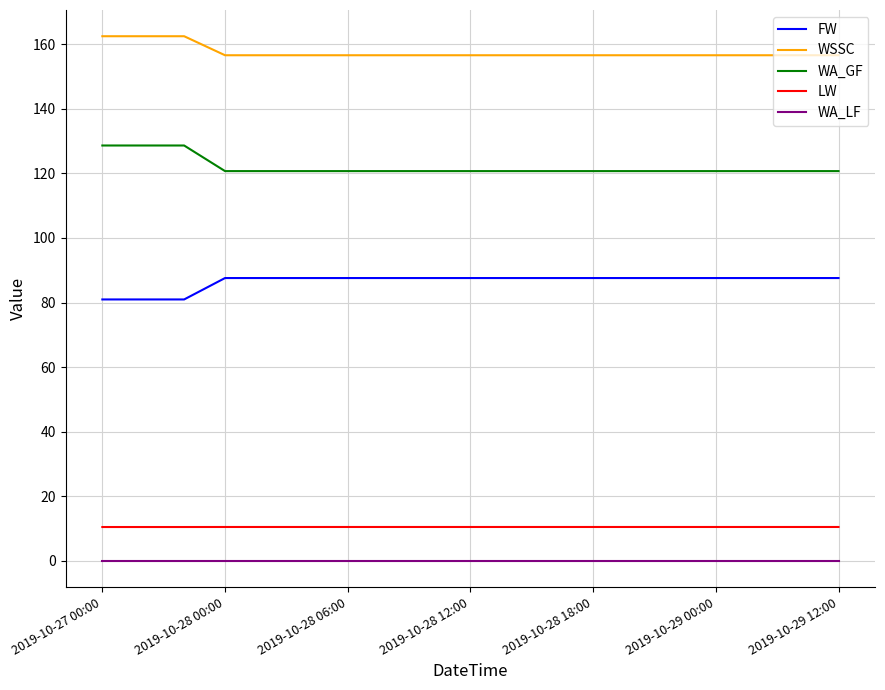

What is the maximum value shown in the chart?

162.5